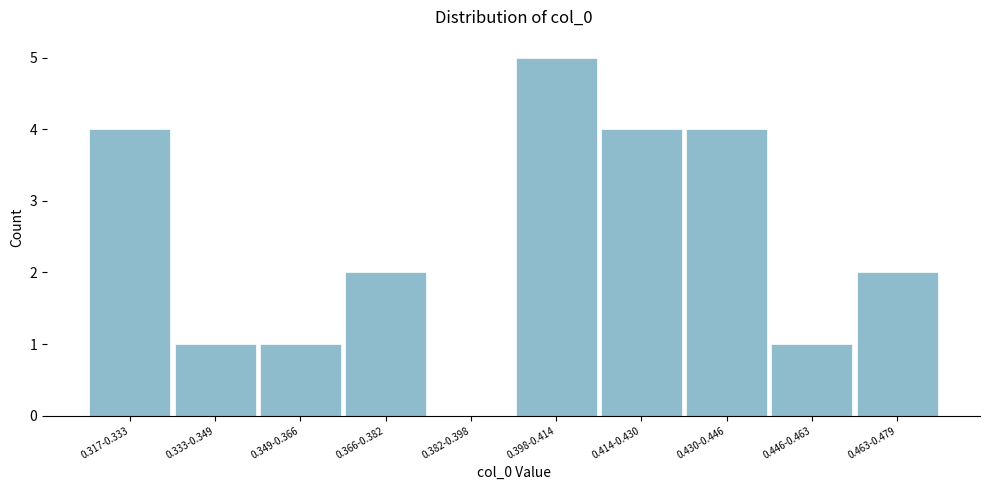

Reading right to left, transcribe all the data shown in this chart.

0.463-0.479=2	0.446-0.463=1	0.430-0.446=4	0.414-0.430=4	0.398-0.414=5	0.382-0.398=0	0.366-0.382=2	0.349-0.366=1	0.333-0.349=1	0.317-0.333=4